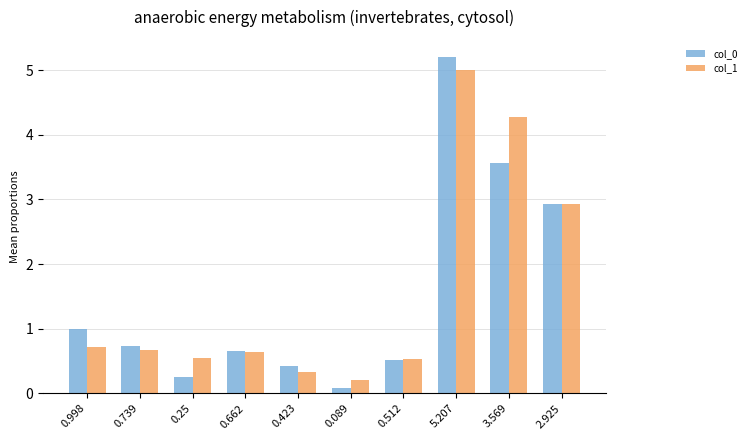

What is the total value across all series at 3.569?

7.8